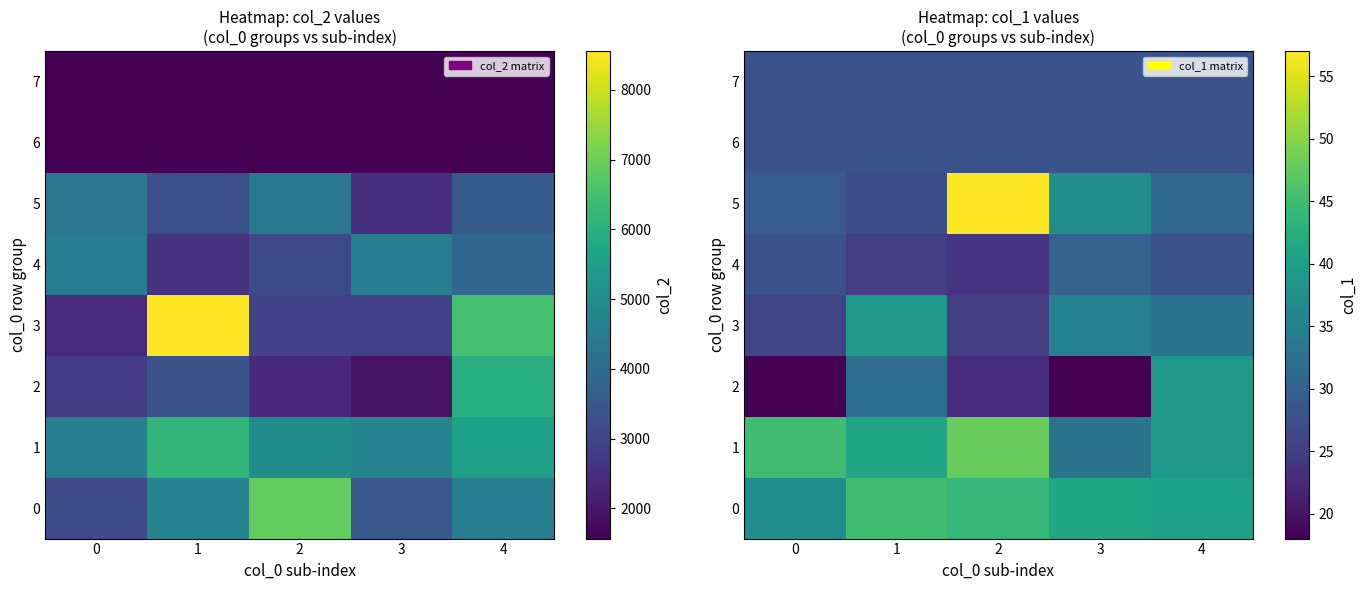

Is it true that 2 equals 15 at 2?

False